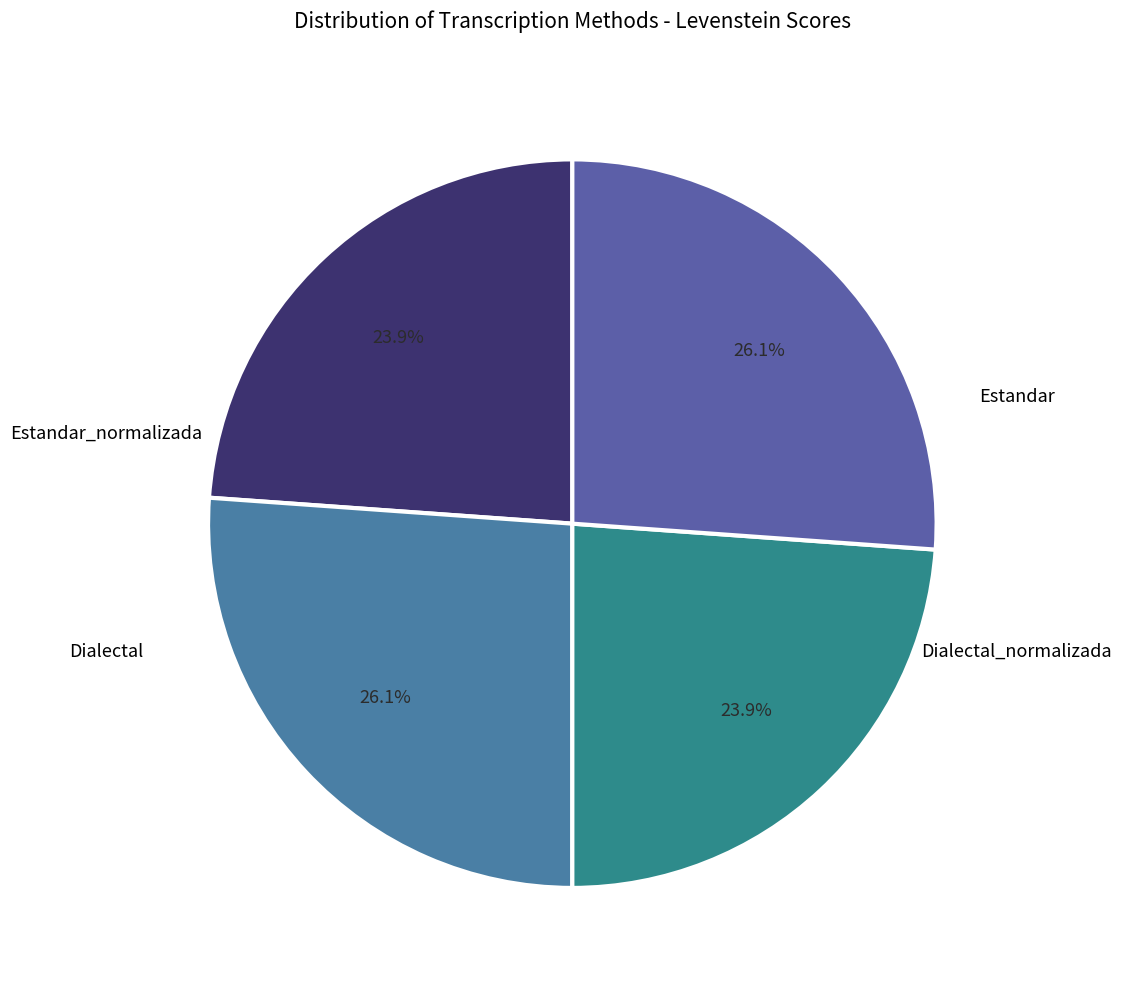

Count the number of slices in the pie.

4